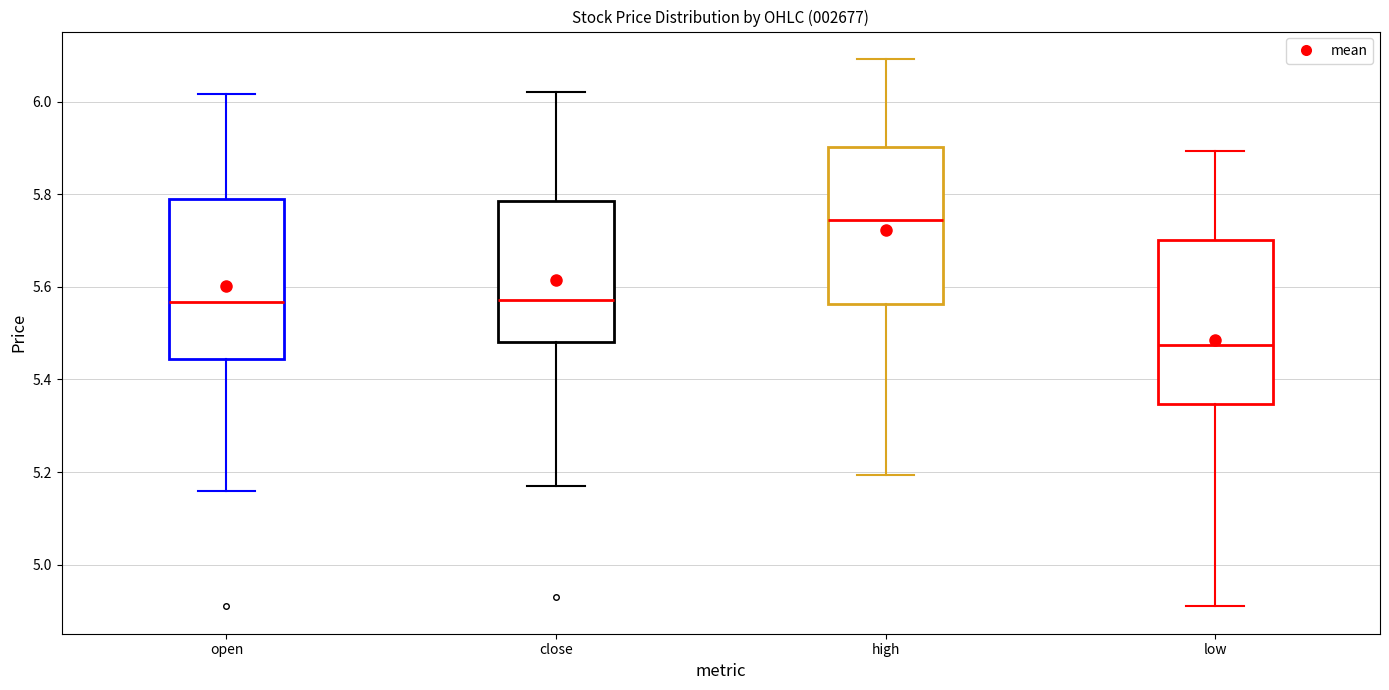

Which box has the lowest median line?

low